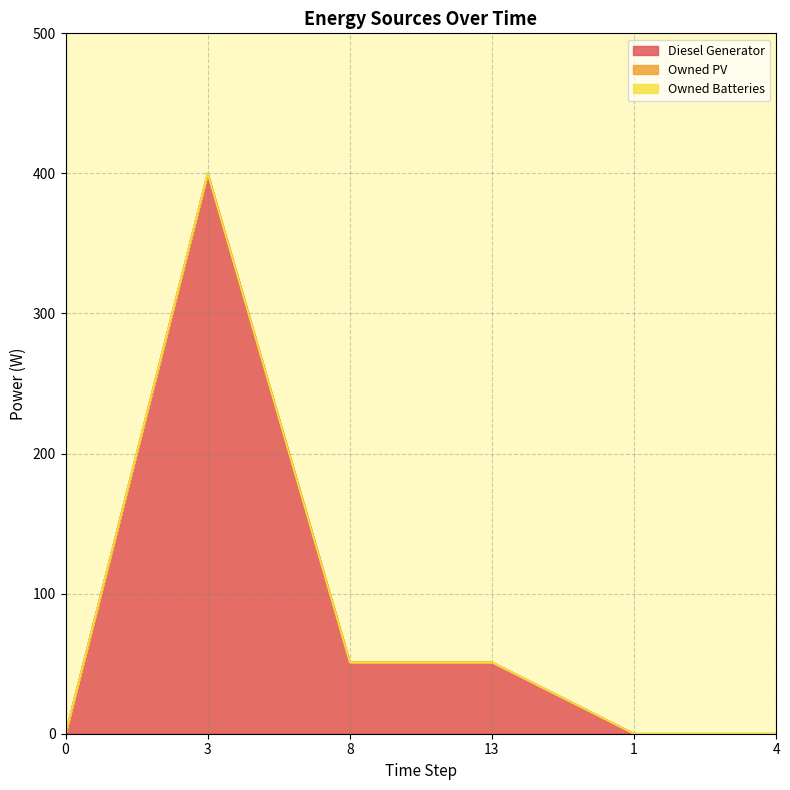

In Diesel Generator, how many points are lower than both neighbors (excluding endpoints)?

1